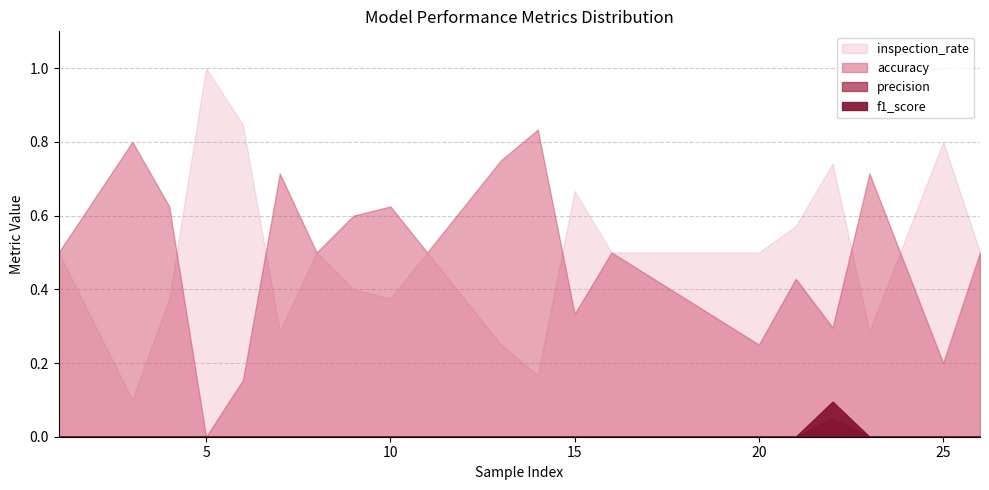

True or false: f1_score has more than 1 points higher than both neighbors.

False